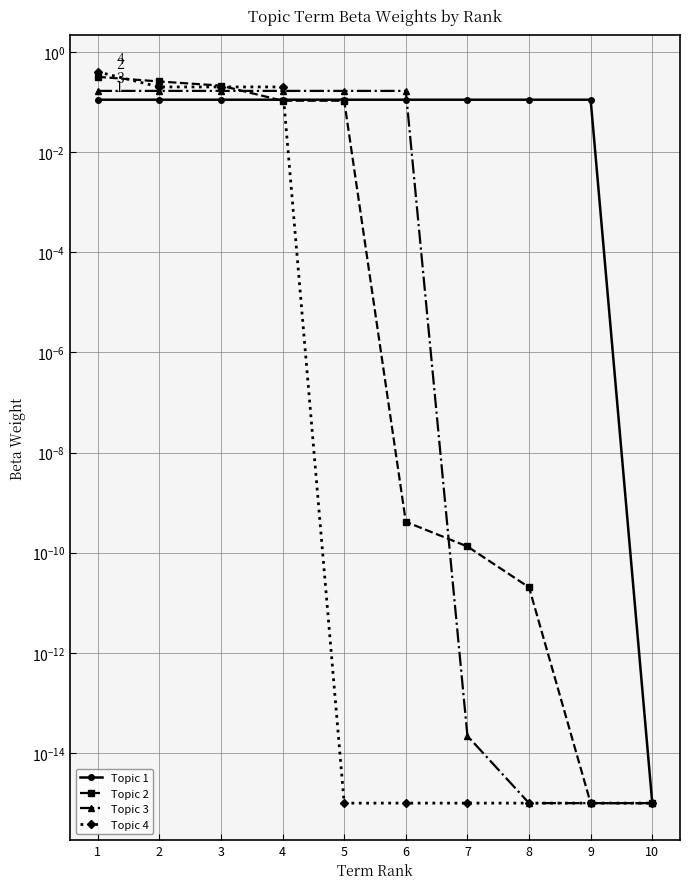

True or false: Topic 3 and Topic 4 cross at least once.

True